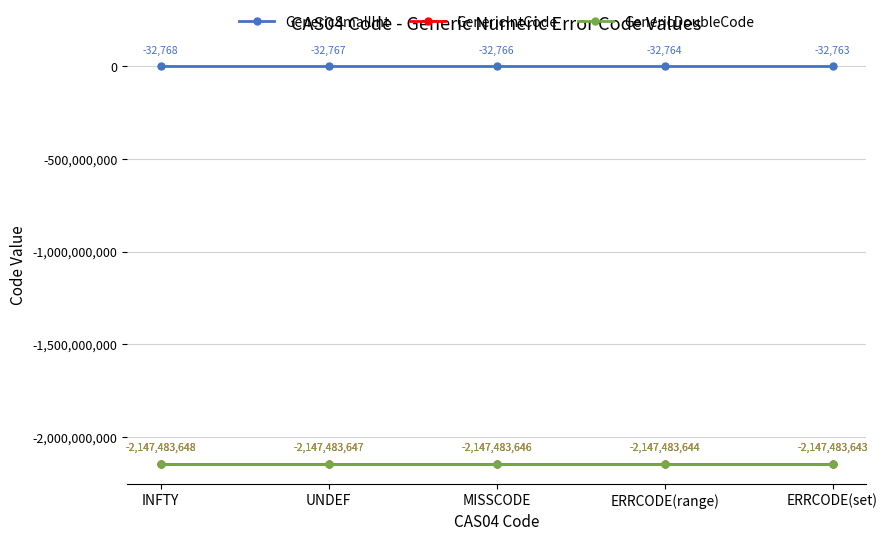

True or false: GenericIntCode and GenericSmallInt cross at least once.

False